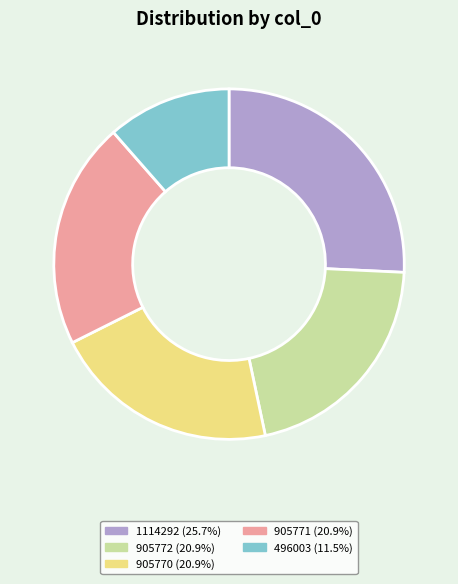

Does 905771 (20.9%) represent more than half of the total?

No